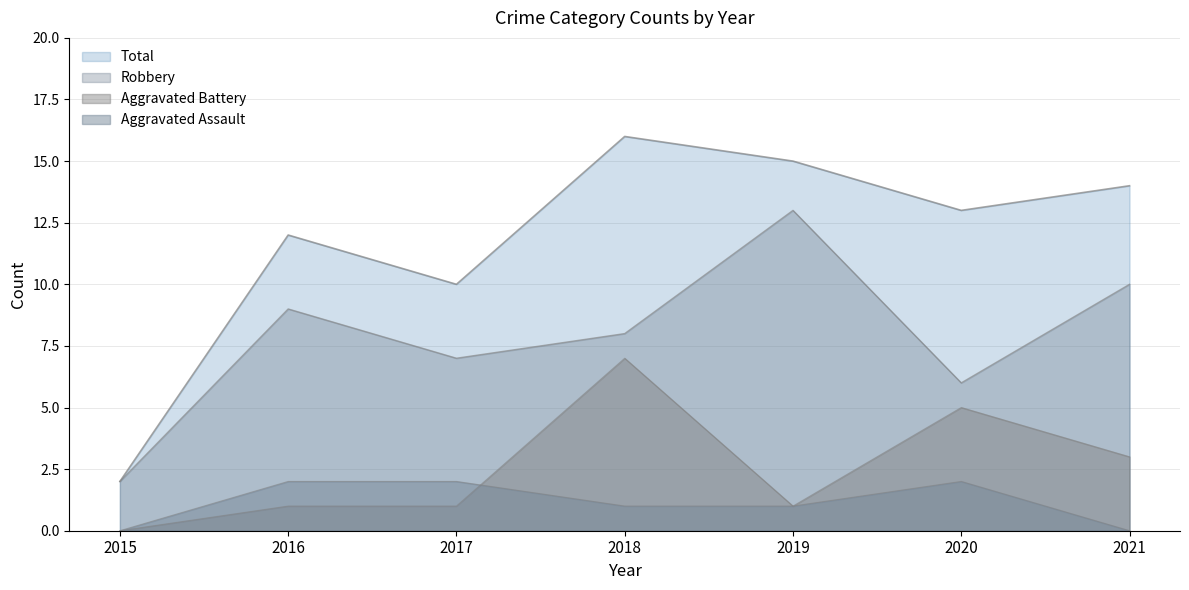

What is the maximum value shown in the chart?

16